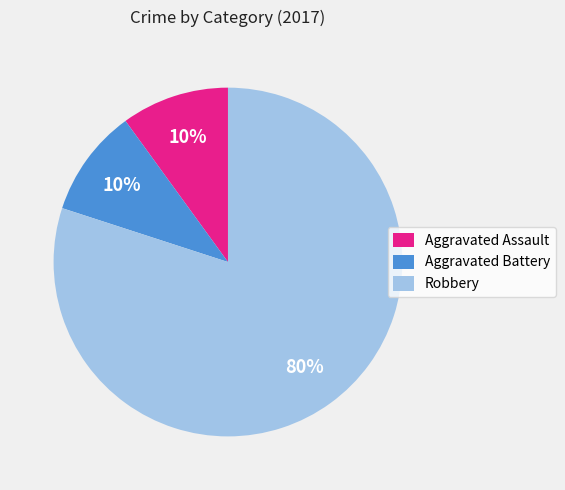

What is the largest slice in the pie chart?

Robbery